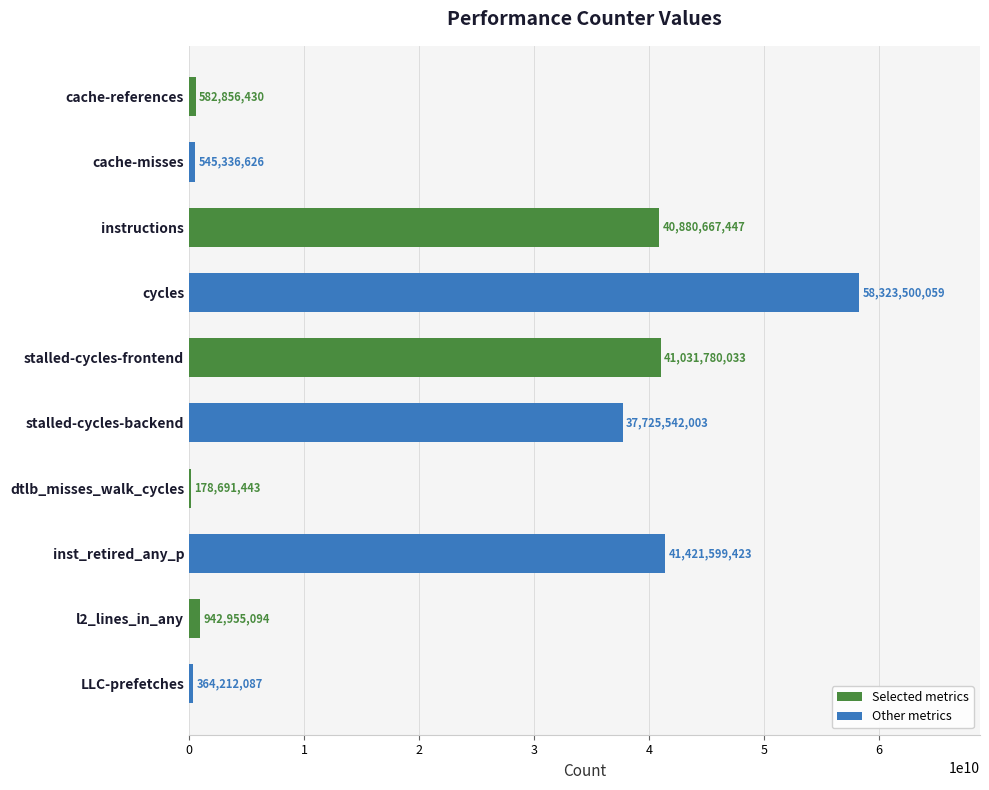

What is the approximate value at cache-misses, to the nearest 100?

545336600